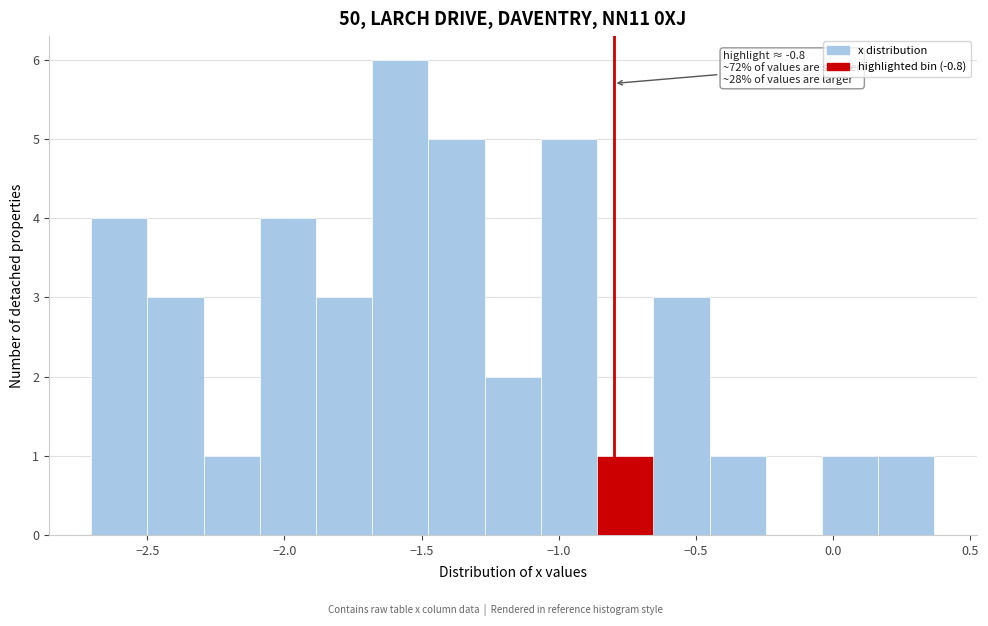

Over which range of the x-axis is the bar tallest?

-1.70 to -1.50